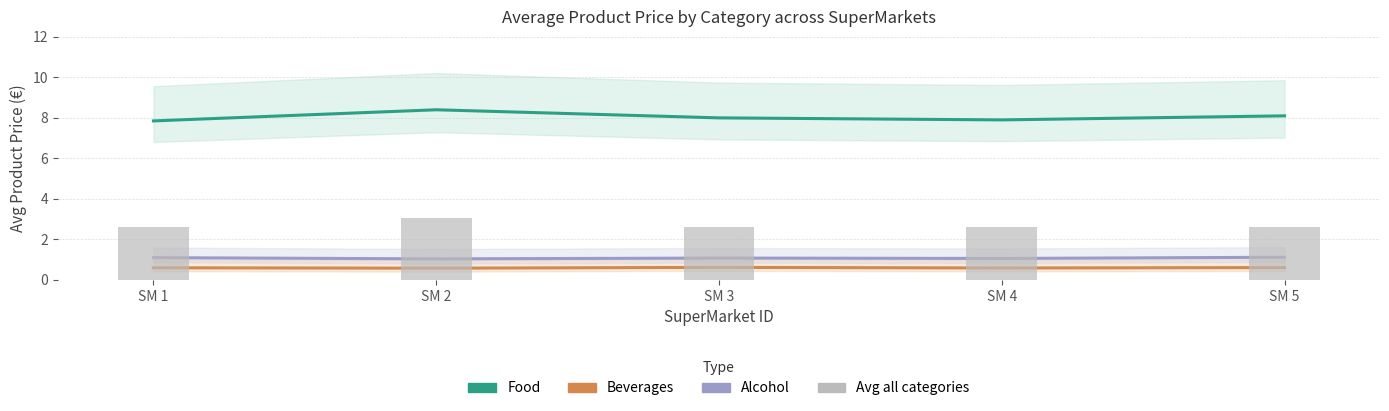

Does the chart contain stacked bars?

No